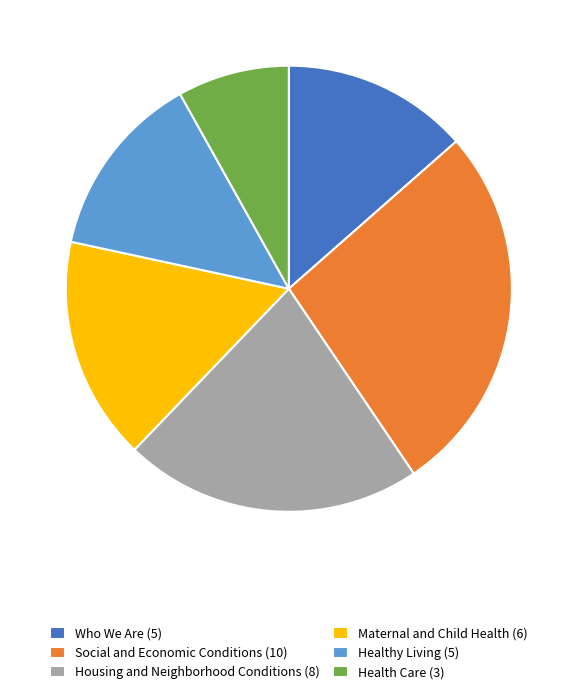

Combined, do Housing and Neighborhood Conditions (8) and Healthy Living (5) account for over 50%?

No